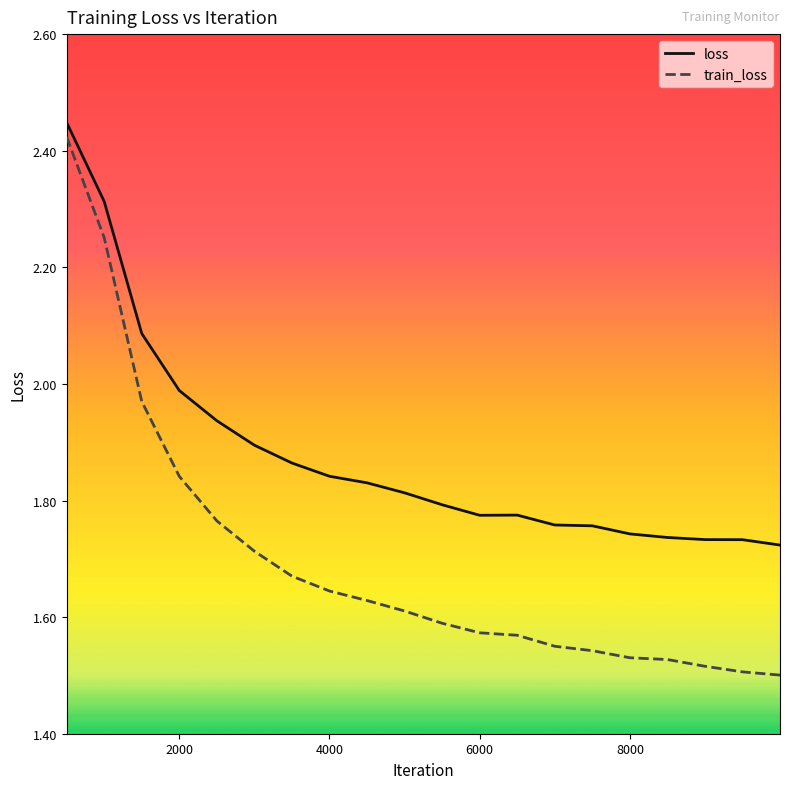

Rank the series by their maximum value, from lowest to highest.

train_loss, loss